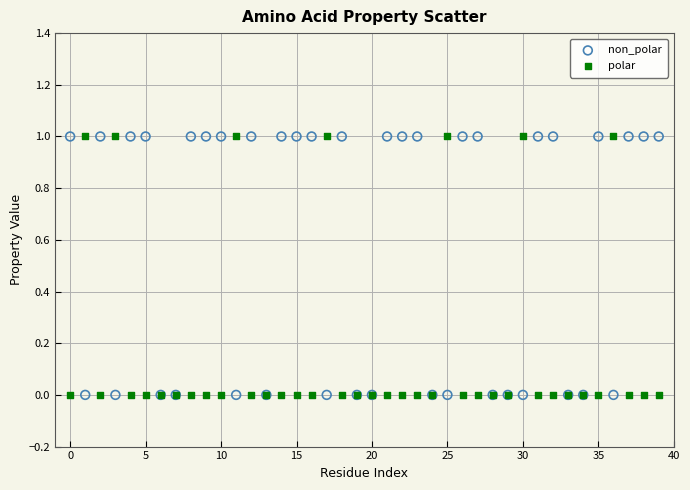

What are all the series names shown in the legend?

non_polar, polar